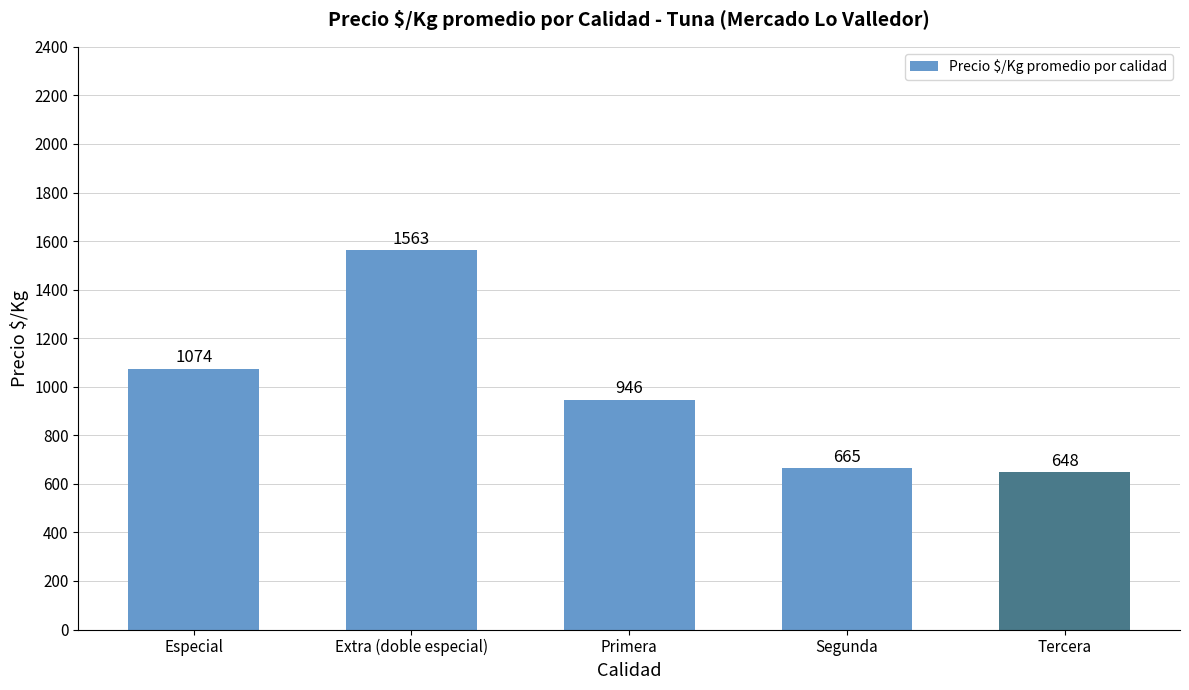

Which category has the lowest value across all series?

Tercera